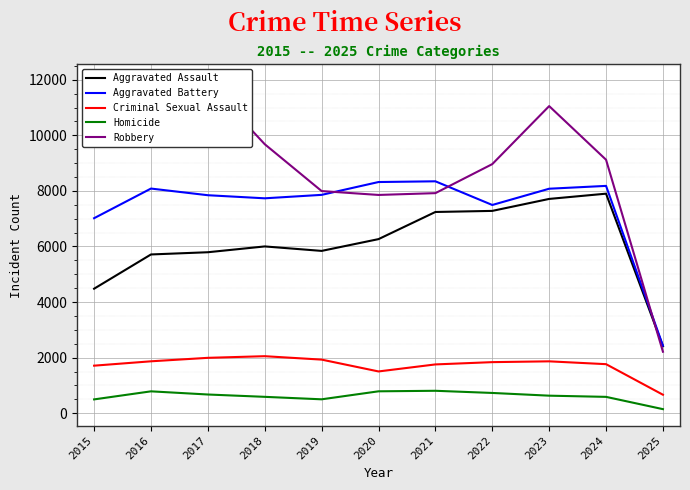

Reading left to right, transcribe all the data shown in this chart.

Aggravated Assault: 2015=4480	2016=5713	2017=5793	2018=6002	2019=5841	2020=6265	2021=7242	2022=7281	2023=7712	2024=7901	2025=2409
Aggravated Battery: 2015=7018	2016=8085	2017=7845	2018=7734	2019=7858	2020=8320	2021=8346	2022=7494	2023=8079	2024=8181	2025=2429
Criminal Sexual Assault: 2015=1710	2016=1867	2017=1992	2018=2051	2019=1928	2020=1502	2021=1755	2022=1837	2023=1866	2024=1764	2025=664
Homicide: 2015=496	2016=786	2017=672	2018=588	2019=499	2020=787	2021=806	2022=728	2023=630	2024=587	2025=145
Robbery: 2015=9638	2016=11960	2017=11881	2018=9681	2019=7995	2020=7855	2021=7920	2022=8965	2023=11053	2024=9122	2025=2212